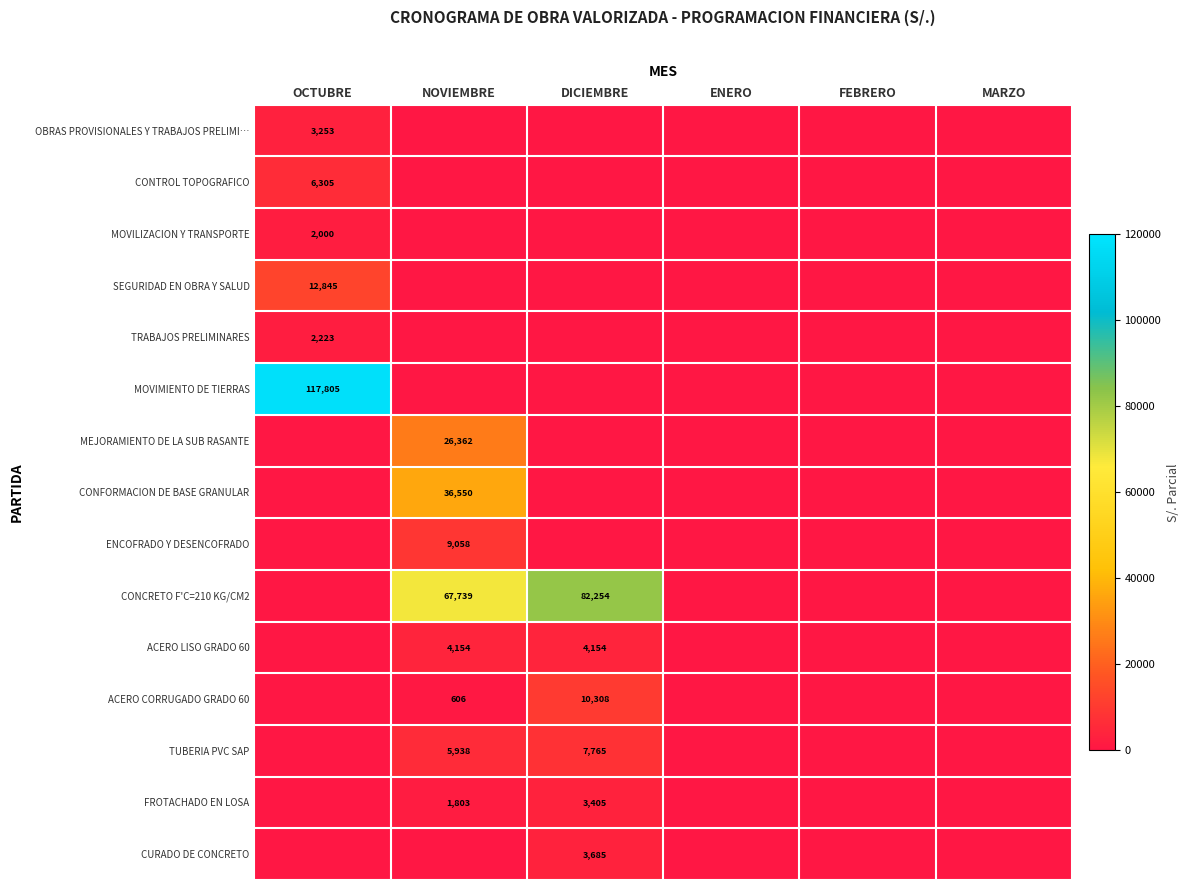

What is the sum of the TUBERIA PVC SAP values at DICIEMBRE and NOVIEMBRE?

13703